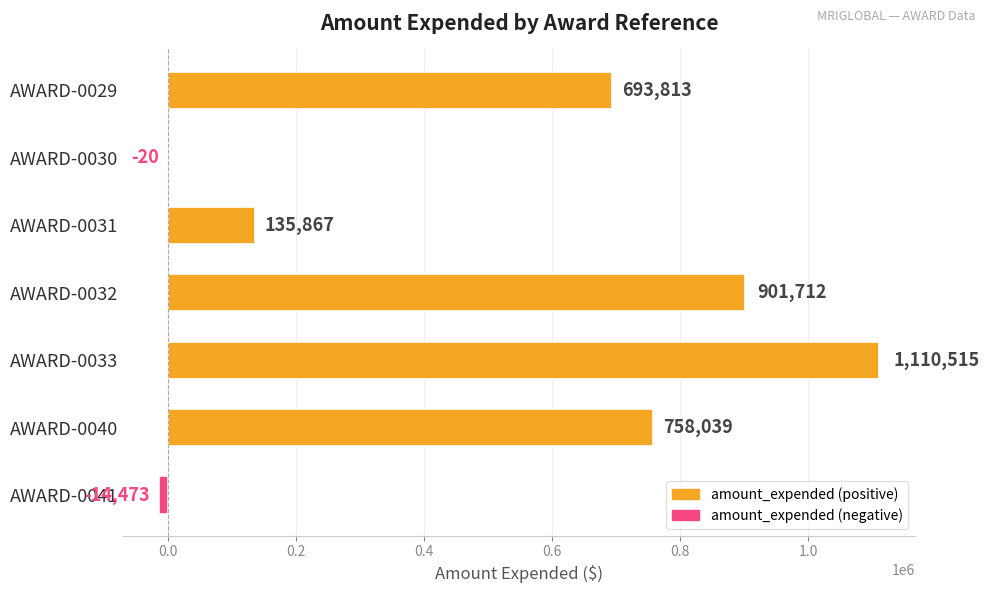

At which label is the value closest to 548021?

AWARD-0029